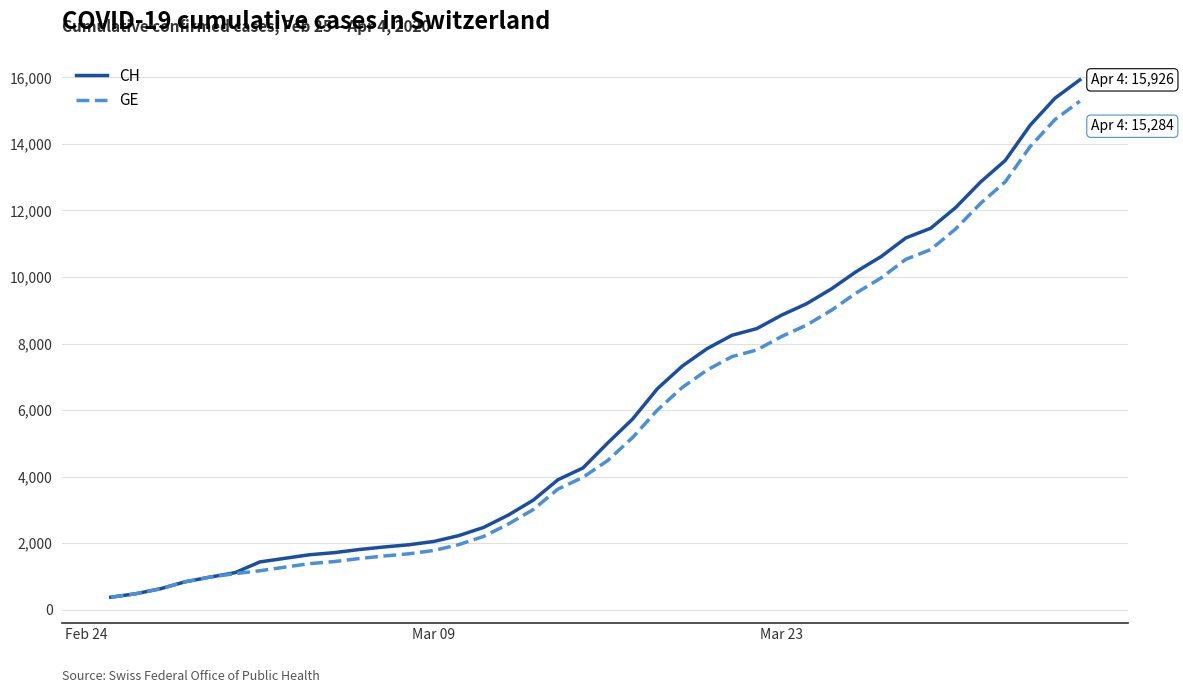

Which series has the widest spread of values?

CH